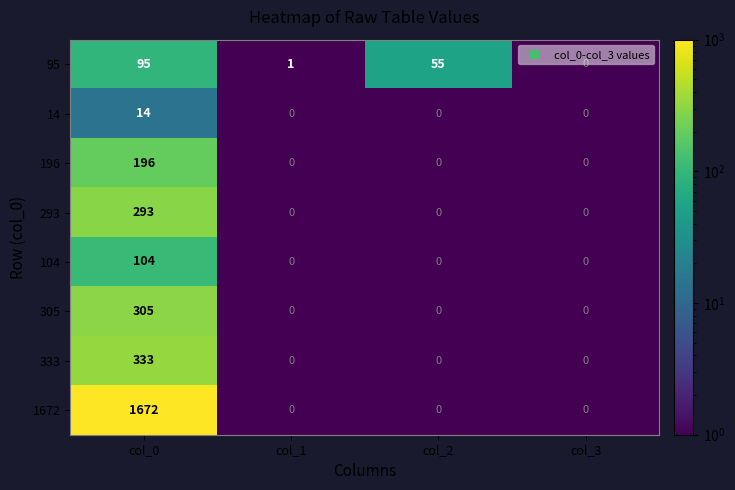

How many distinct data groups are displayed?

8